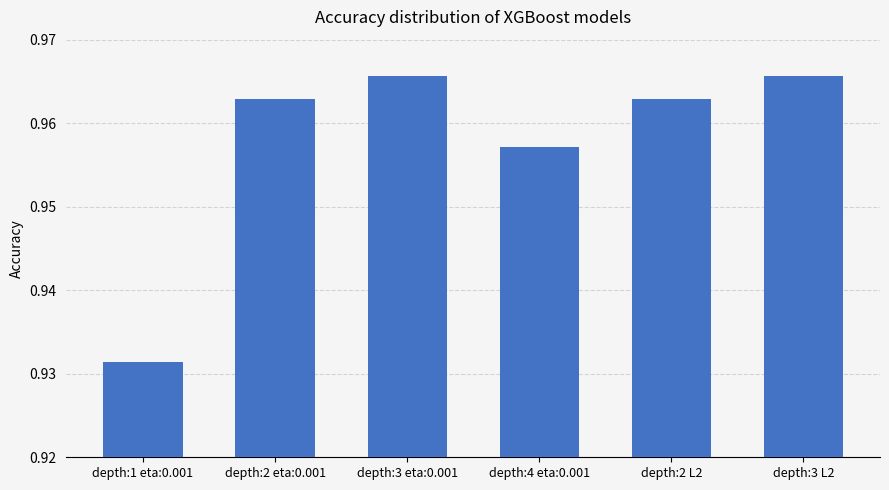

What is the label of the 5th bar from the left?

depth:2 L2